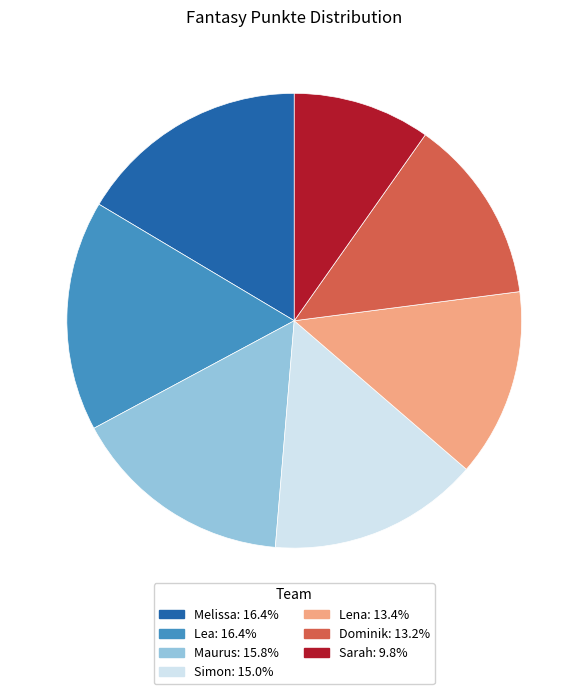

Combined, do Lena and Dominik account for over 50%?

No